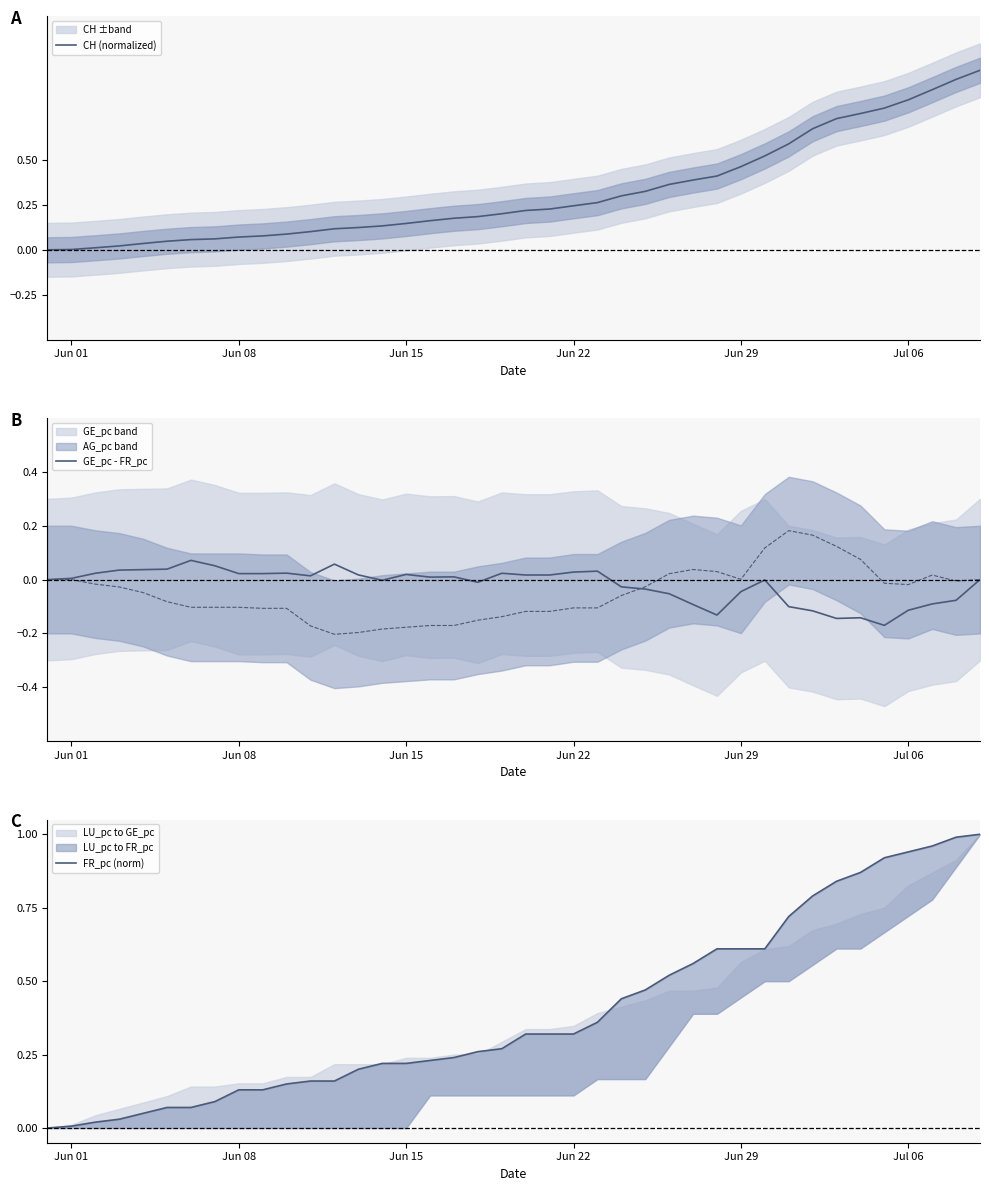

What is the value of the FR_pc (norm) point at the 40th from the left?

1.0